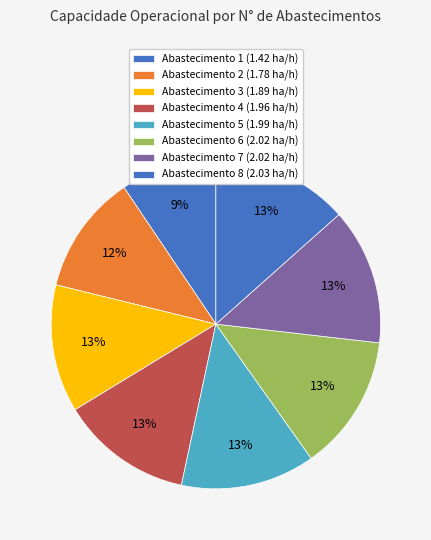

Is there a majority slice in this chart?

No